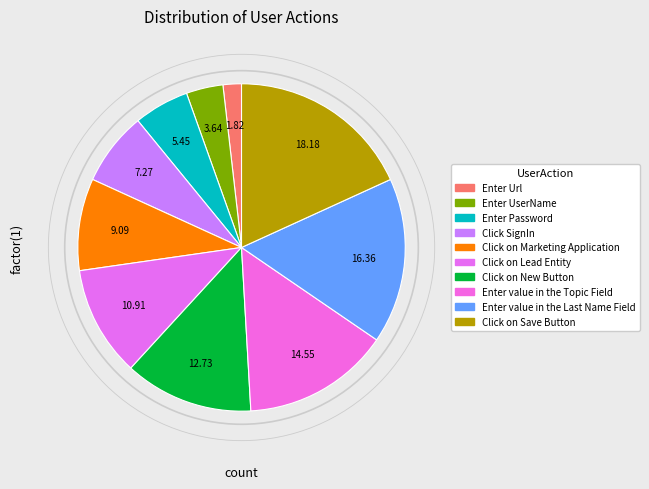

Count the number of slices in the pie.

10